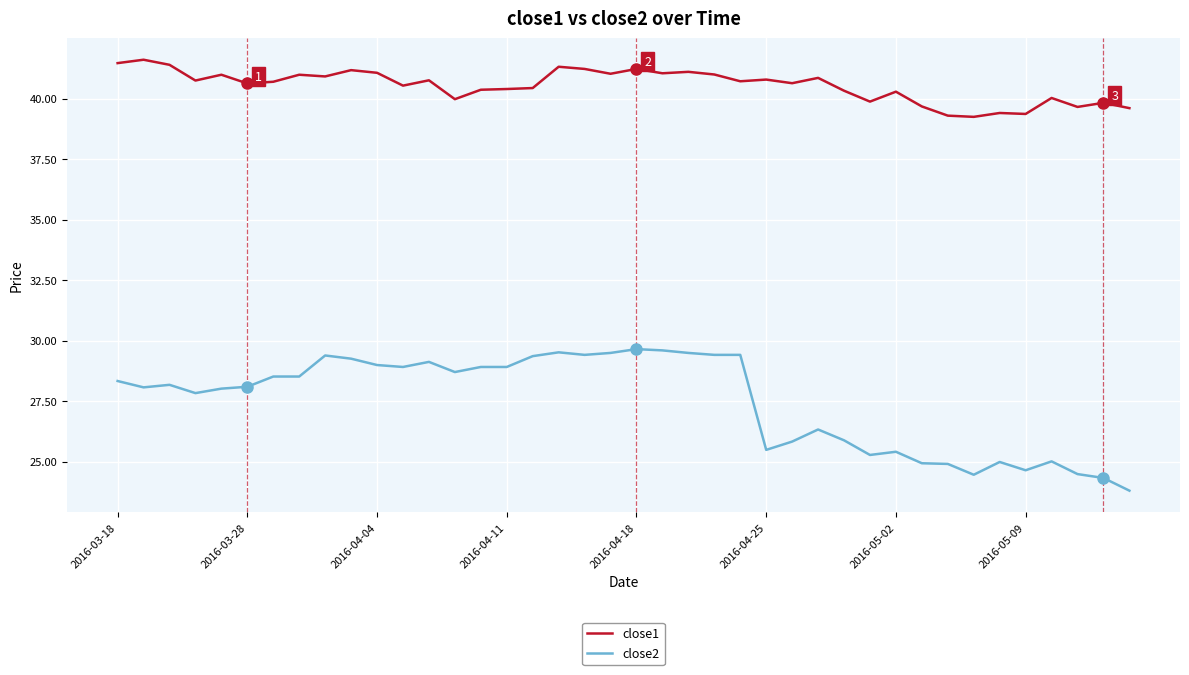

Rank the series by their average value, from lowest to highest.

close2, close1